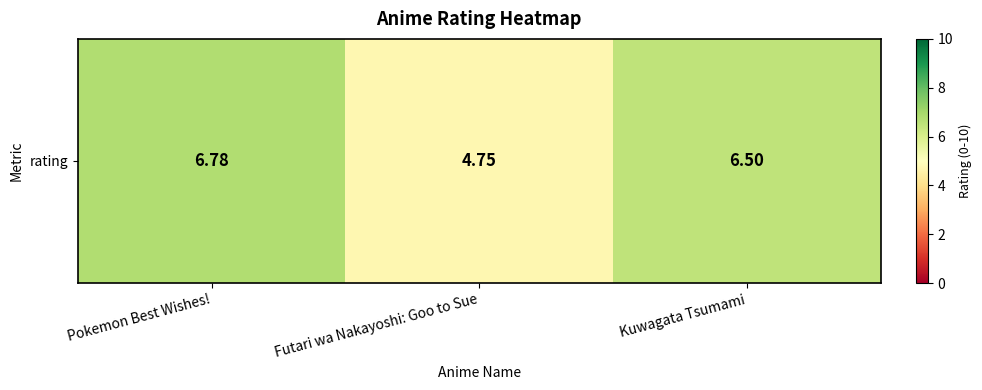

Rank the categories by value from lowest to highest.

Futari wa Nakayoshi: Goo to Sue, Kuwagata Tsumami, Pokemon Best Wishes!